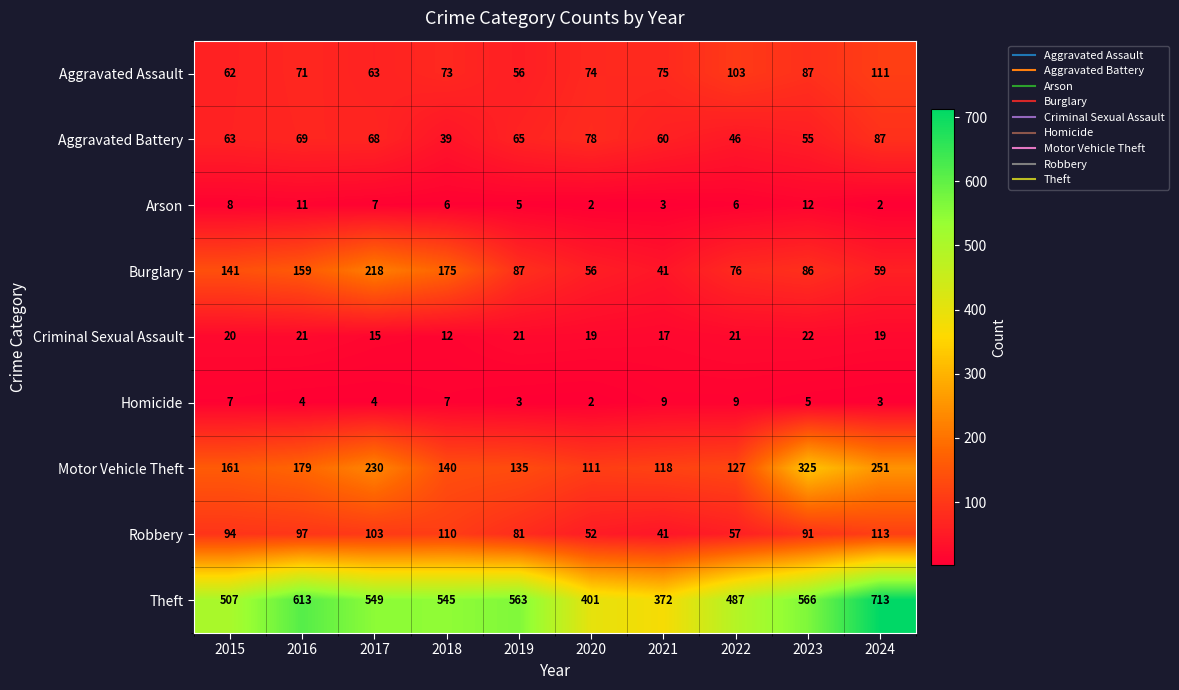

Is it true that Arson equals 1 at 2022?

False